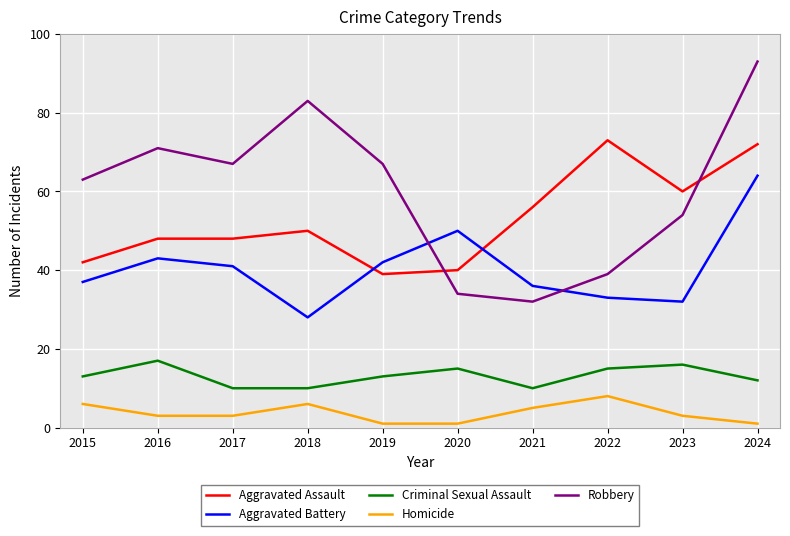

Rank the series at 2016 from lowest to highest value.

Homicide, Criminal Sexual Assault, Aggravated Battery, Aggravated Assault, Robbery